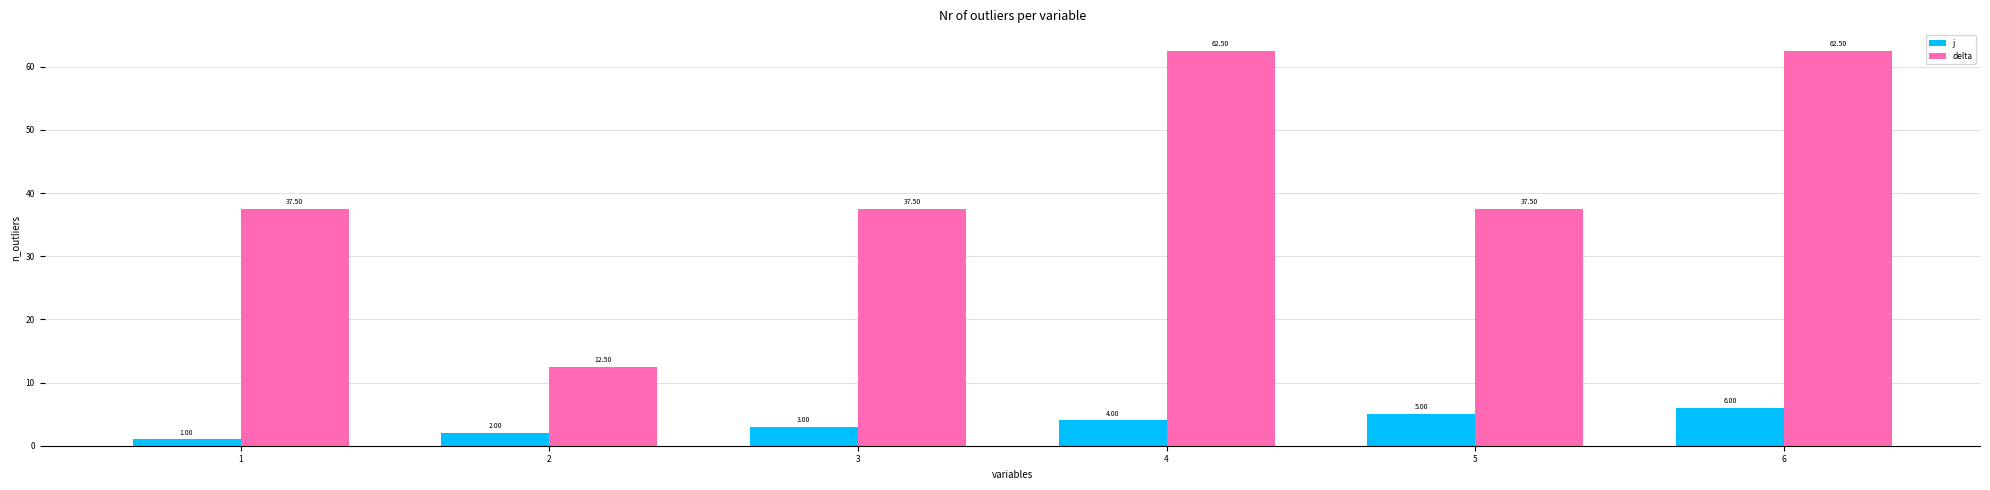

List the series in order of their peak value, lowest first.

j, delta